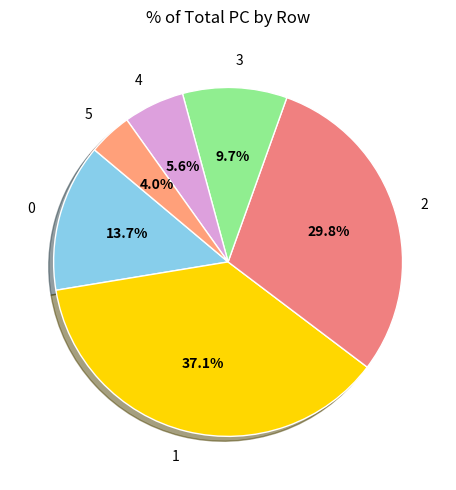

Rank the categories by value from highest to lowest.

1, 2, 0, 3, 4, 5